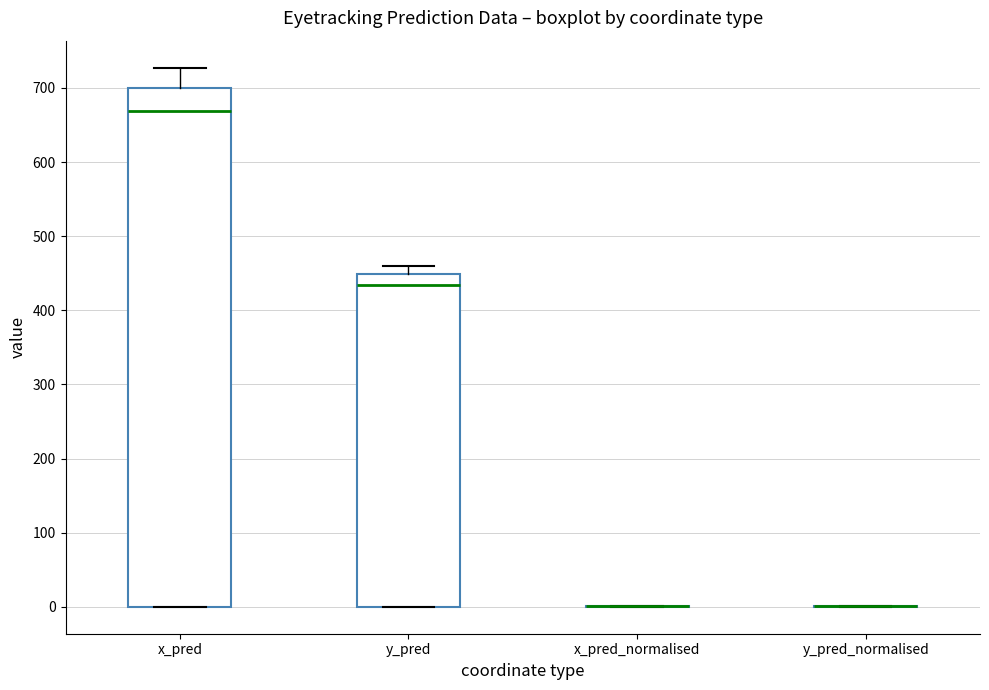

Comparing the boxes themselves (not the whiskers), which one is the tallest?

x_pred